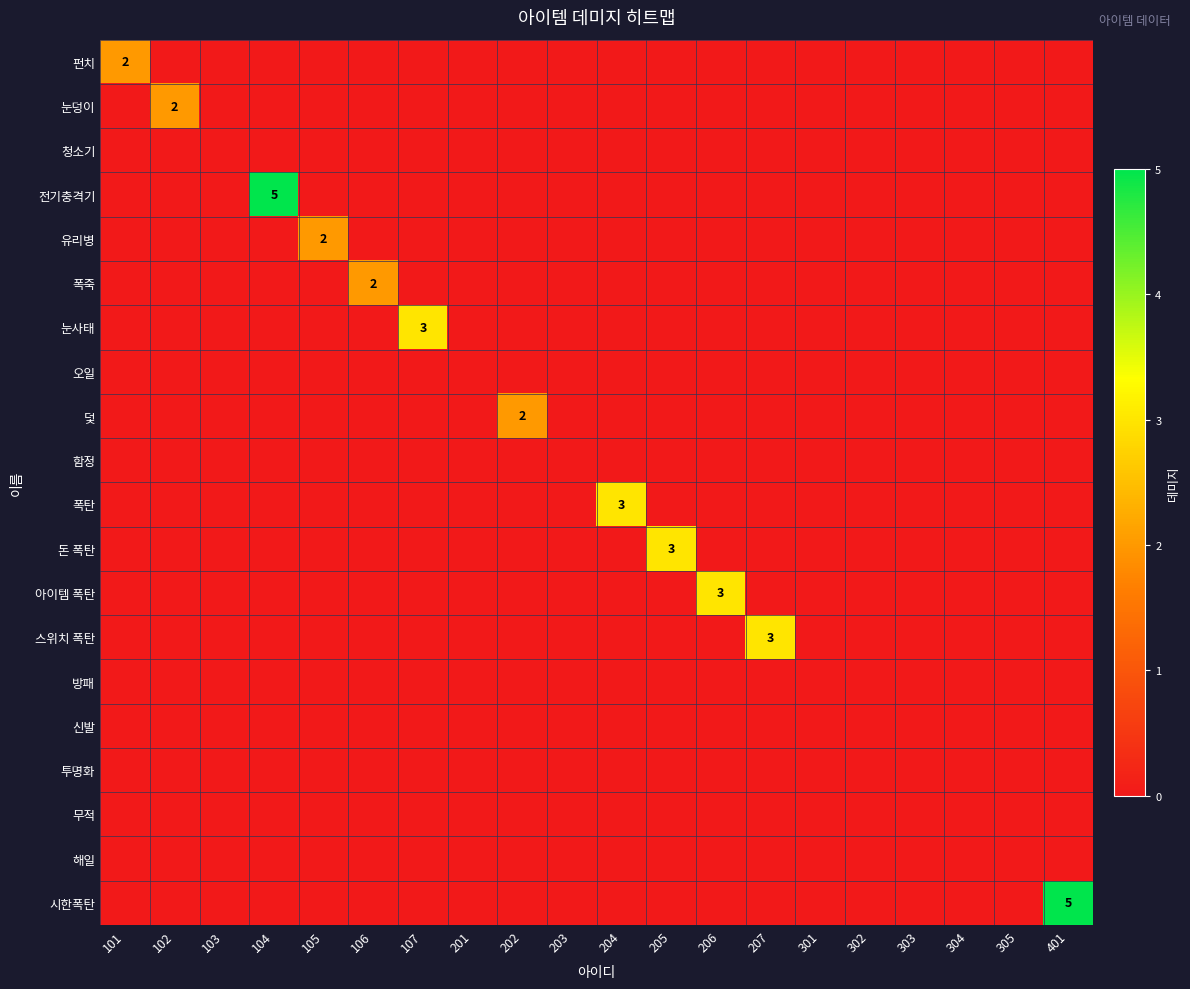

Is it true that 무적 equals 0 at 301?

True